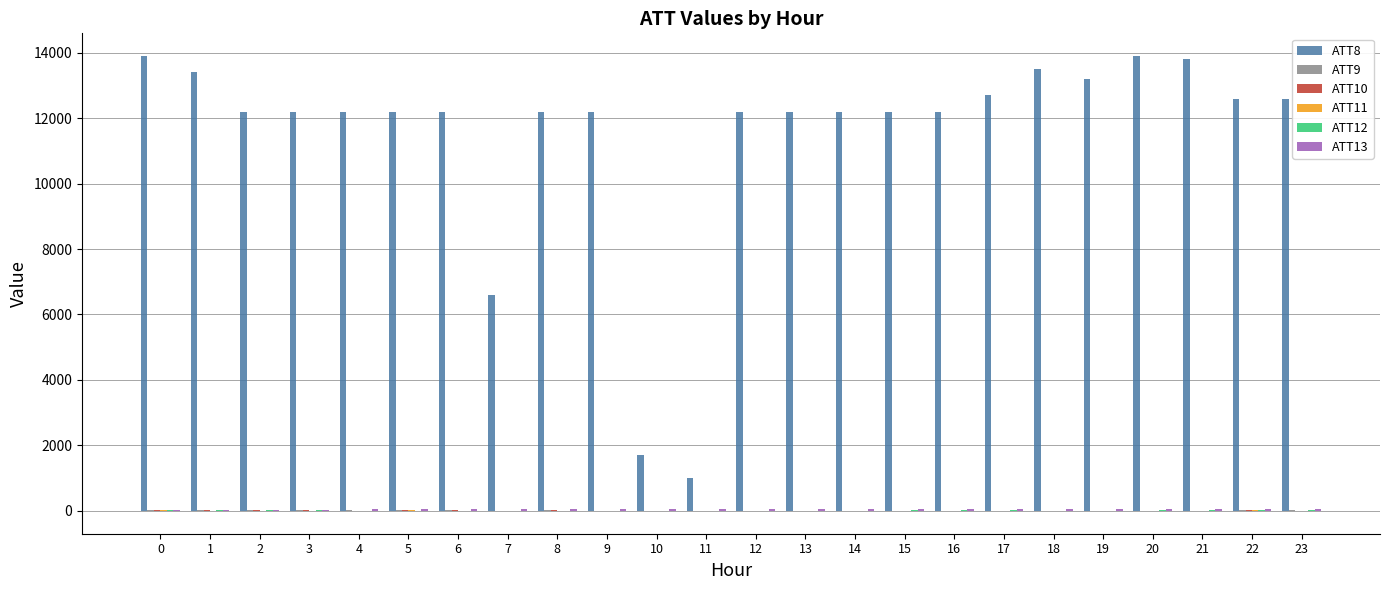

How many groups of bars are there?

24